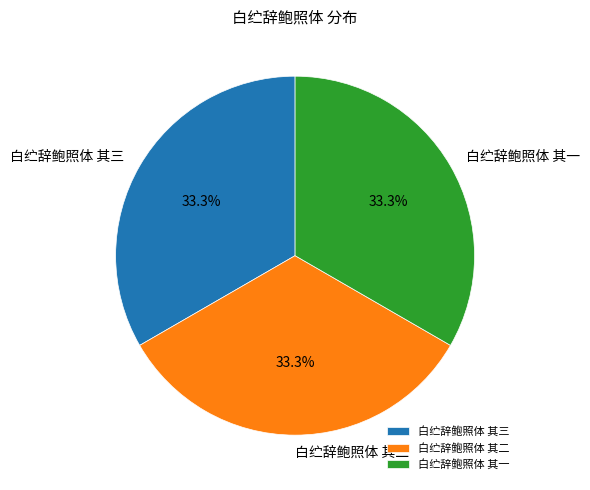

The 白纻辞鲍照体 其二 slice represents 23% of the pie. True or false?

False